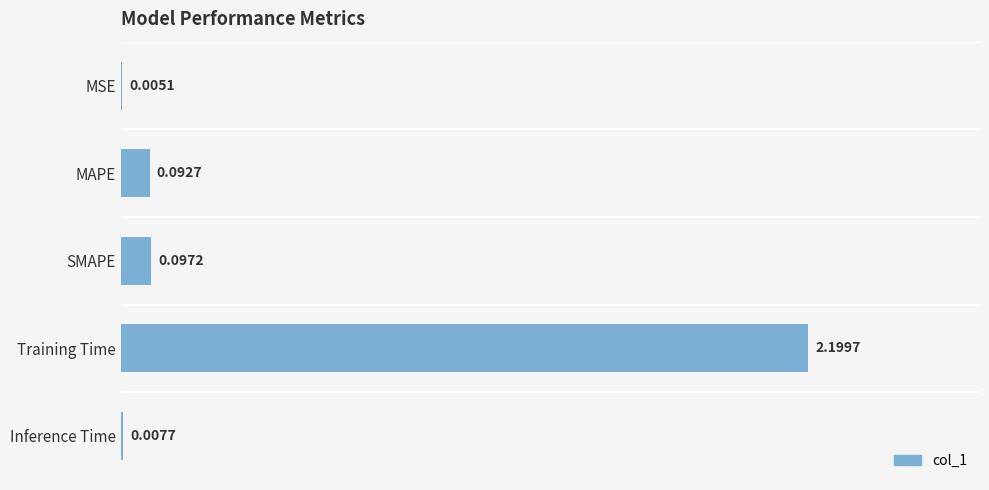

What is the sum of all values?

2.4